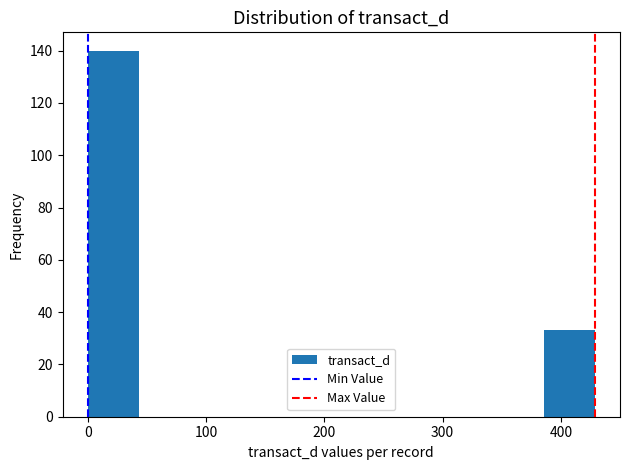

How tall is the bar that spans 0 to 40 on the x-axis? Neither the bar edges nor the heights are printed on the chart, so give them approximately, as read against the axes.

140